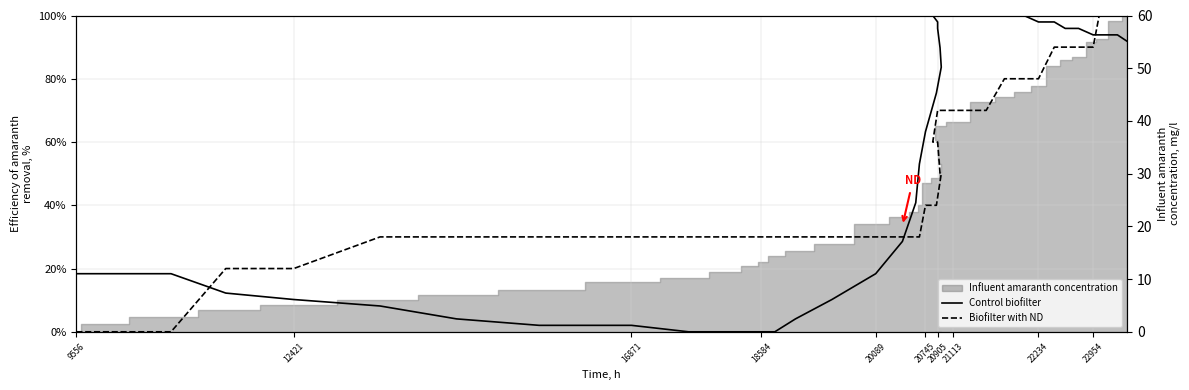

Rank the series at 20905 from lowest to highest value.

Biofilter with ND, Control biofilter